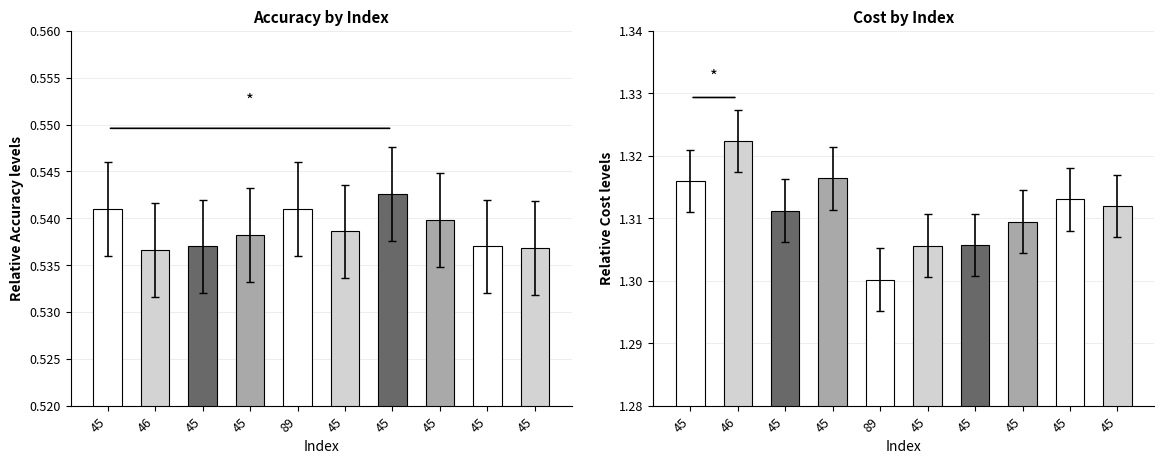

Is the value of Accuracy at 45 greater than the value of Cost at 45?

No